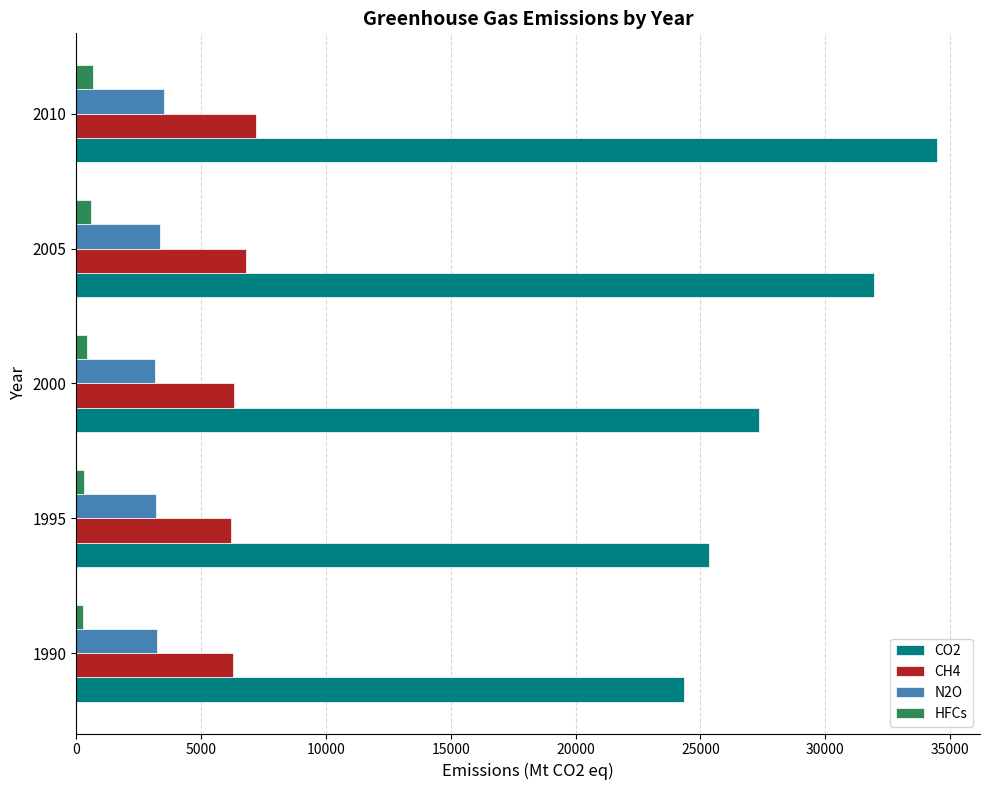

Which series has the widest spread of values?

CO2